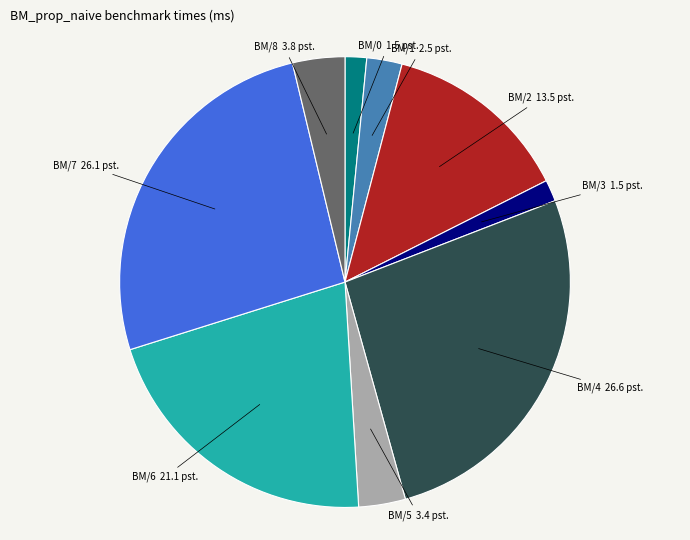

Does BM/1 account for over 50% of the chart?

No